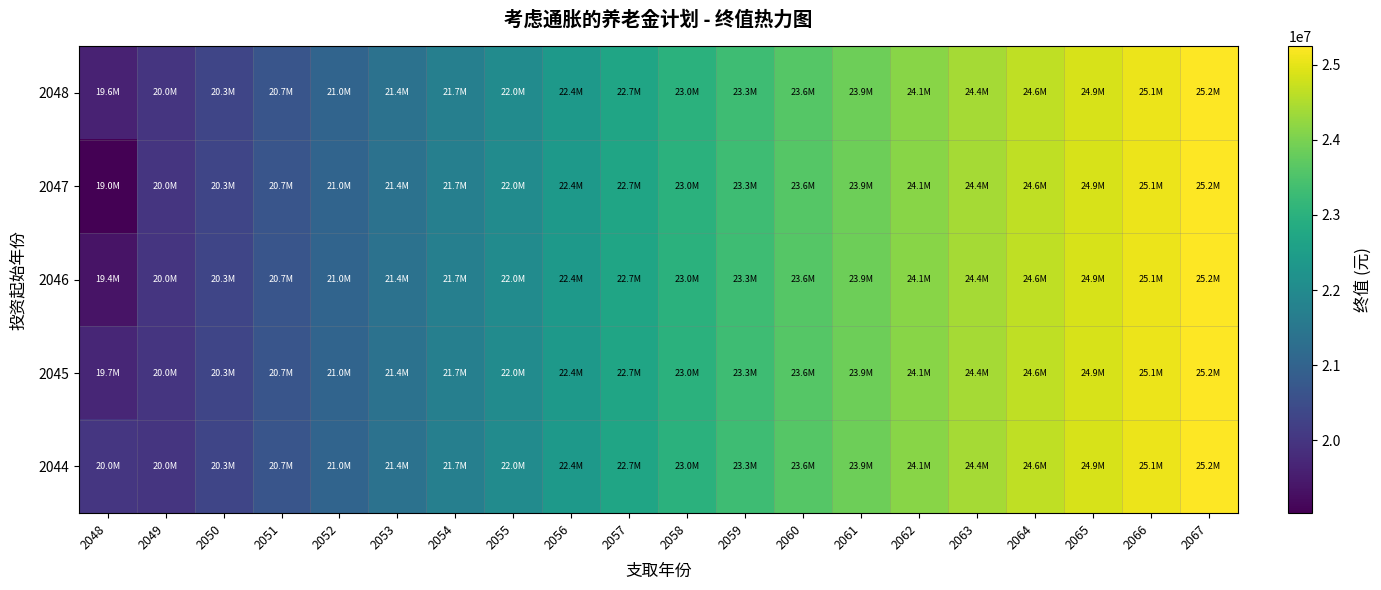

Count the number of categories in the chart.

20